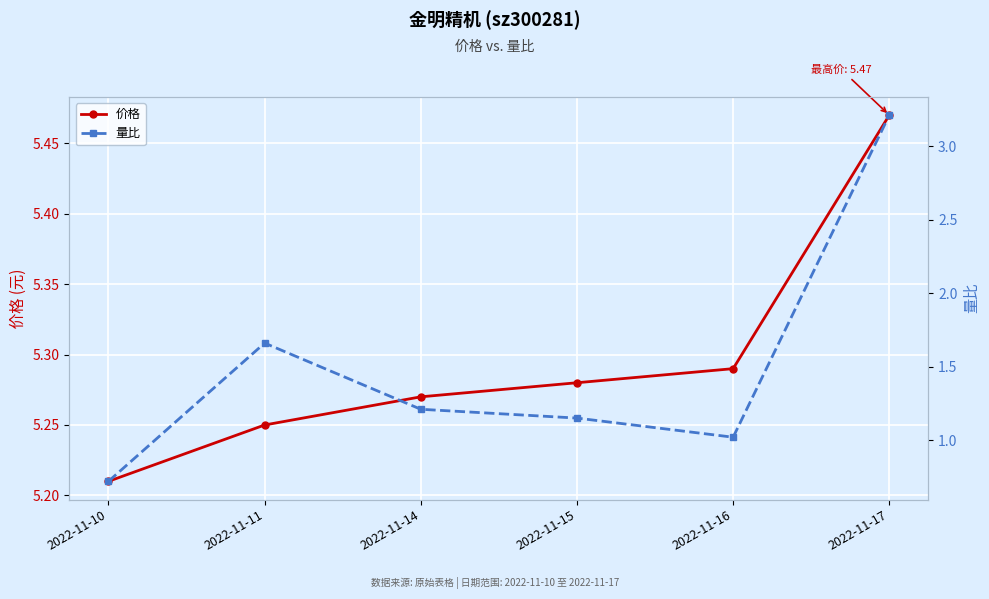

Count the number of data series in this chart.

2